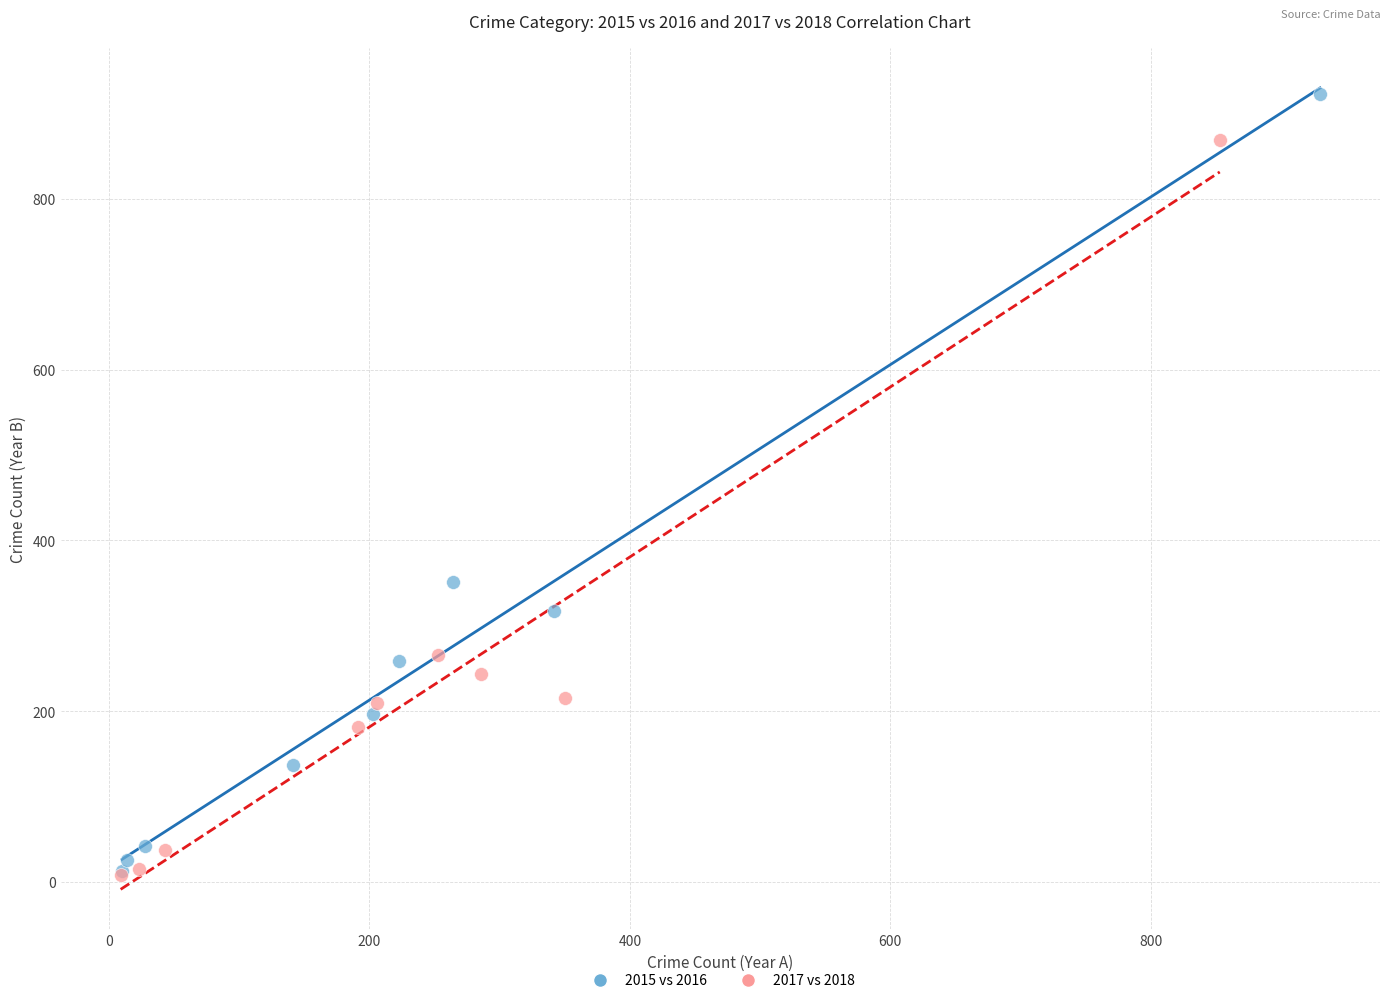

Which series has the largest Y range (max minus min)?

2015 vs 2016